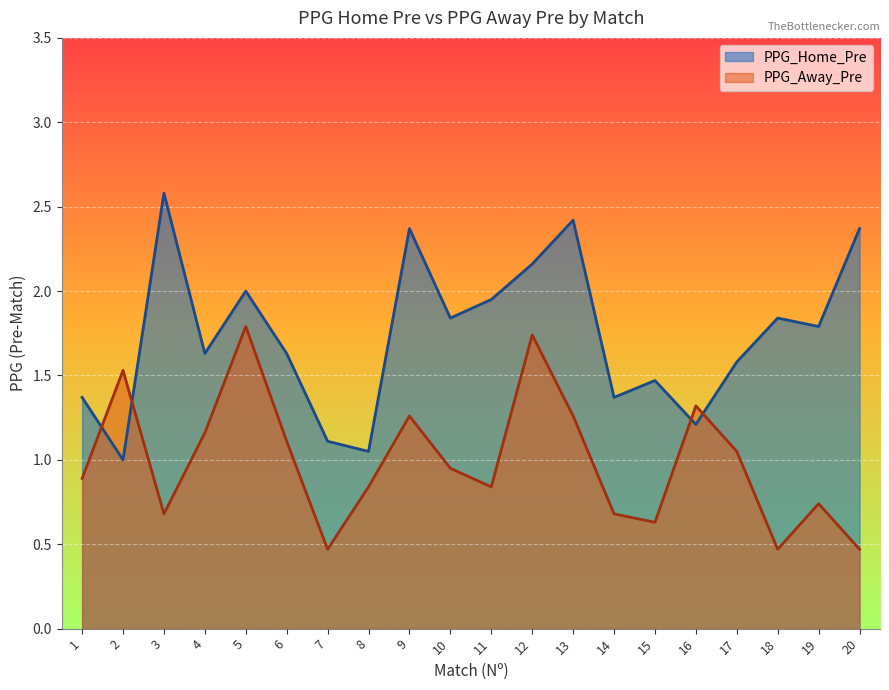

True or false: PPG_Away_Pre has a value of 0.2 at 8.

False